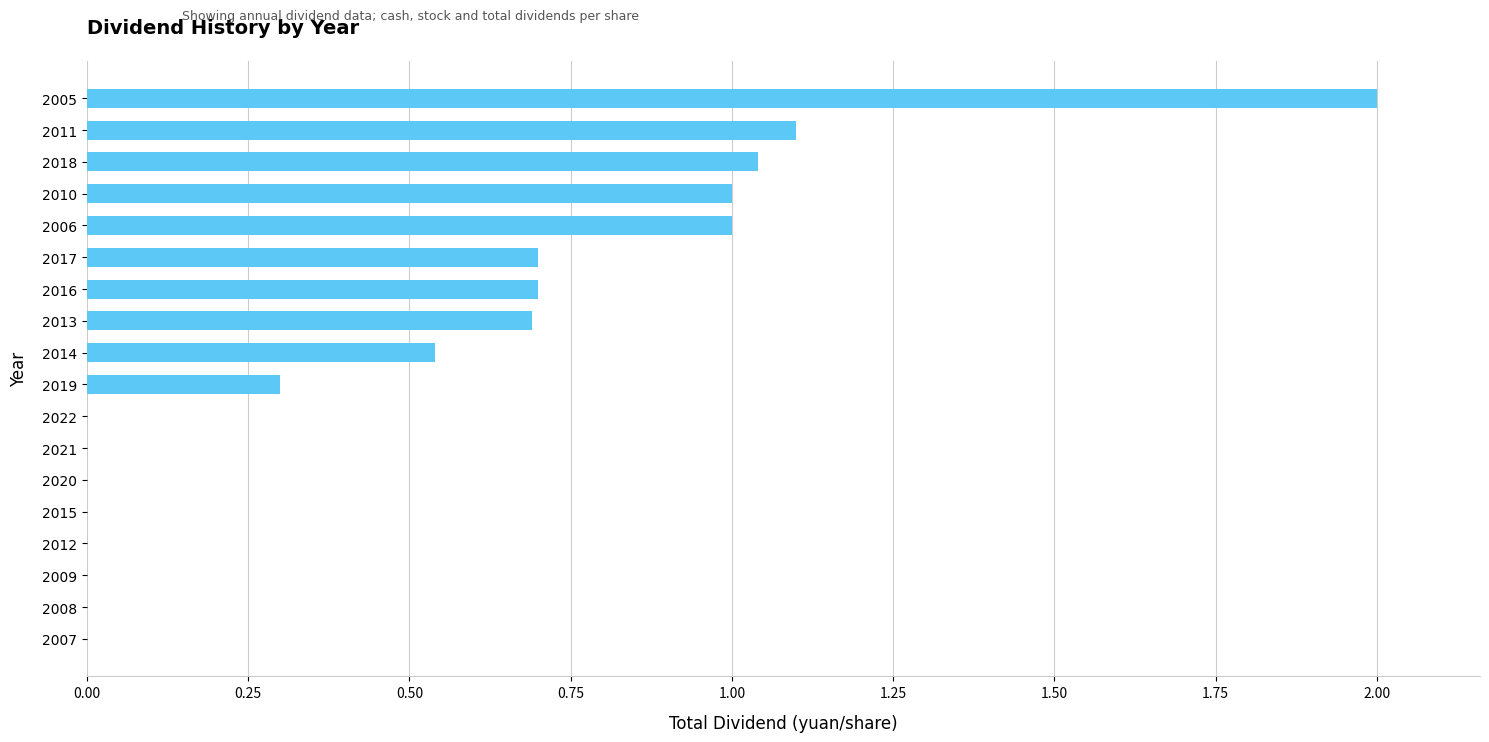

What is the maximum value shown in the chart?

2.0